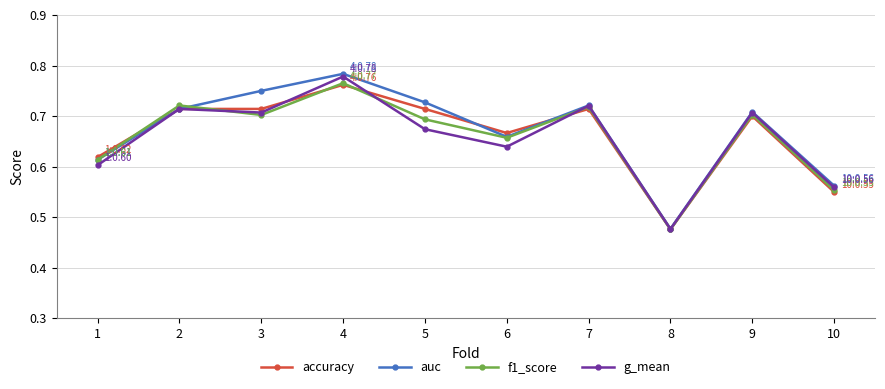

The value of accuracy at 3 is 0.7. True or false?

True